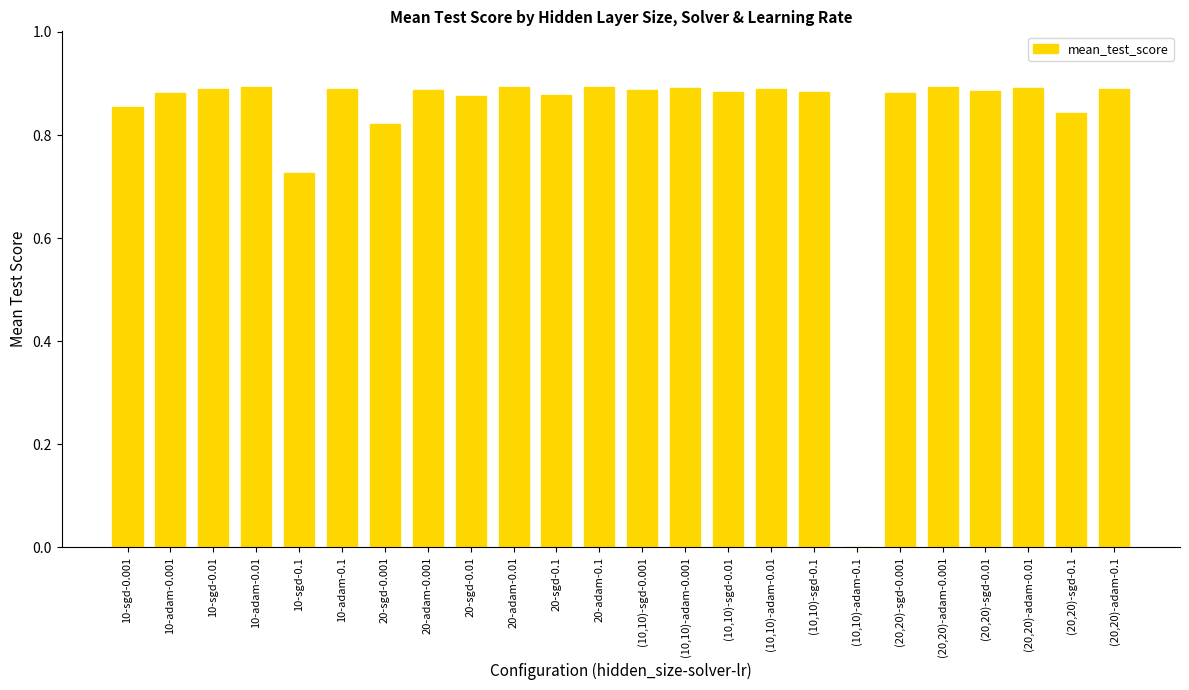

What is the sum of all values?

20.1